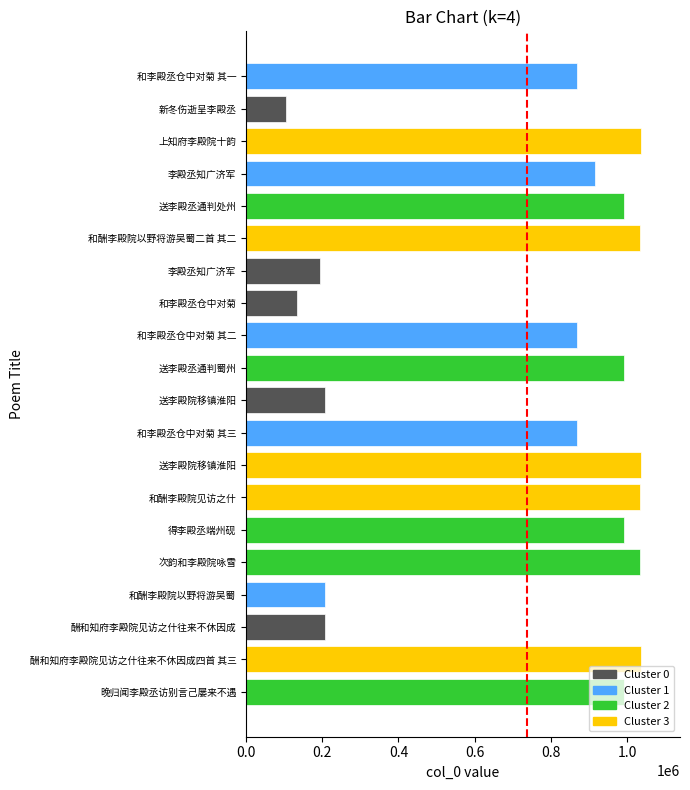

Between 晚归闻李殿丞访别言己屡来不遇 and 和李殿丞仓中对菊 其三, which is larger?

晚归闻李殿丞访别言己屡来不遇